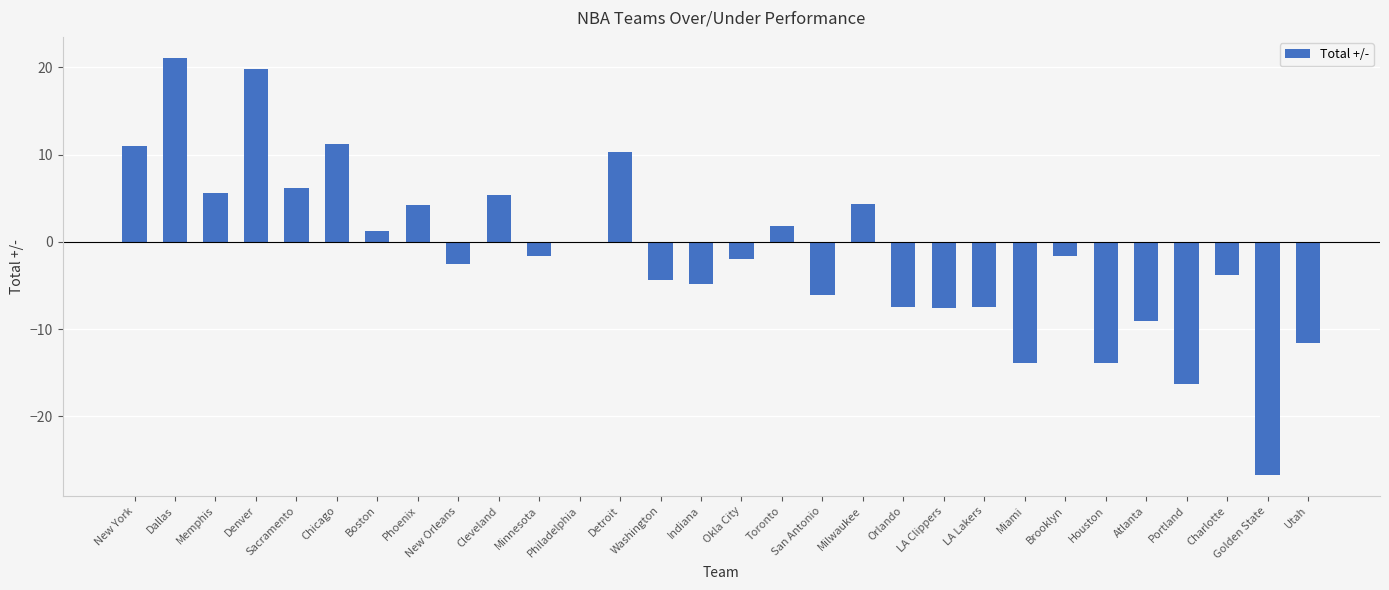

What is the change in value from New York to LA Lakers?

-18.4